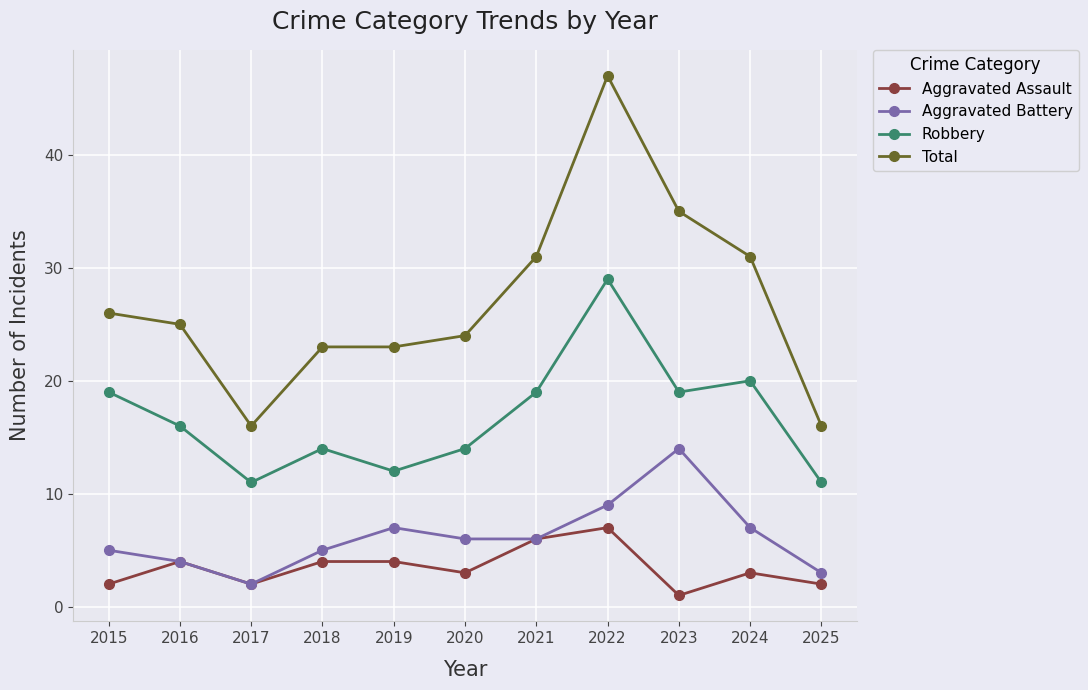

Is the value of Aggravated Battery at 2019 greater than the value of Robbery at 2019?

No